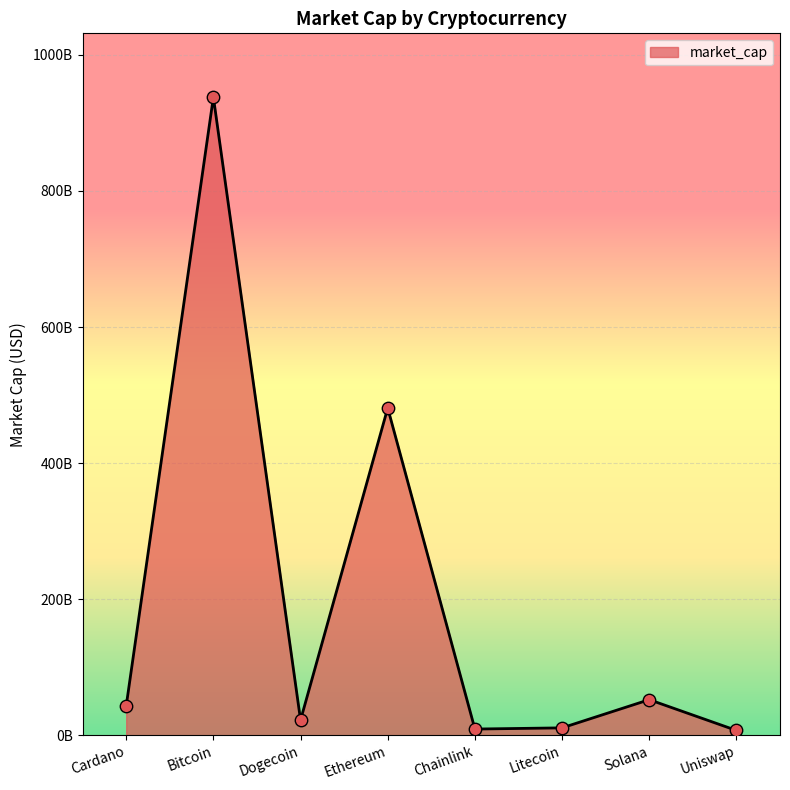

What is the change in value from Cardano to Ethereum?

+437805404448